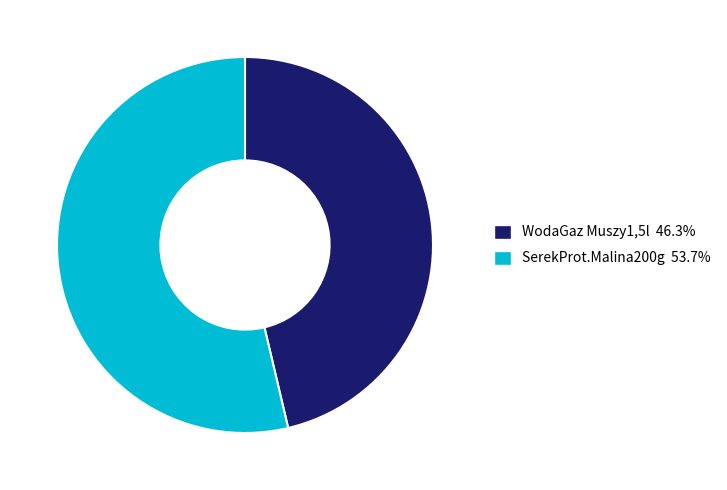

True or false: WodaGaz Muszy1,5l accounts for 46% of the total.

True